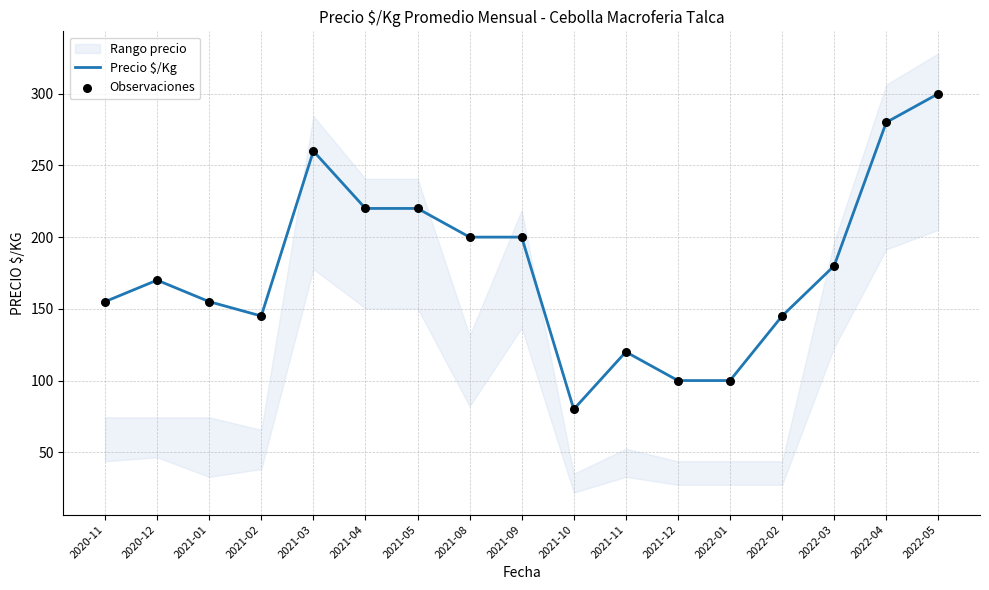

The value of Precio $/Kg at 2021-12 is 100. True or false?

True